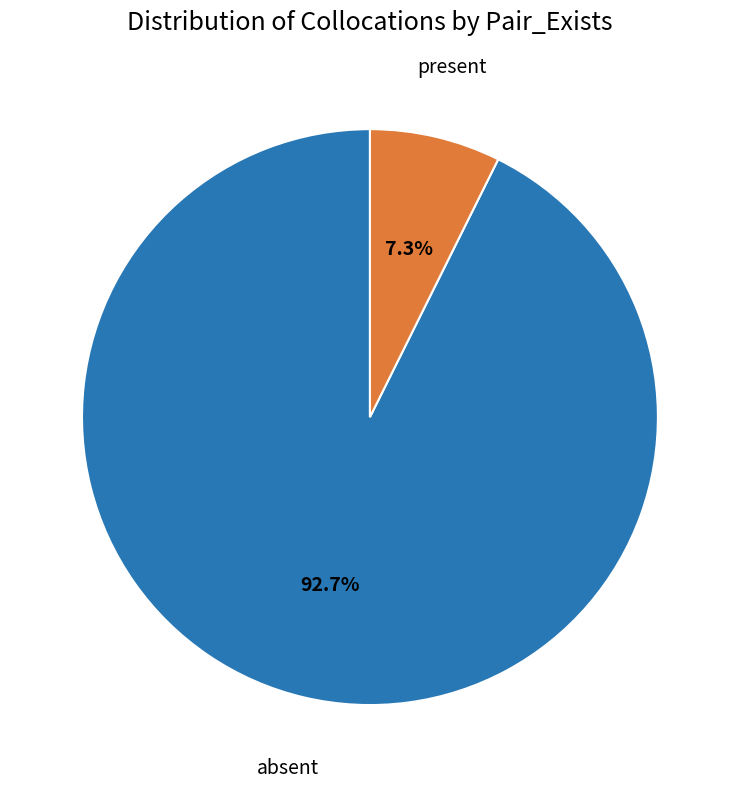

What is the ratio of the value at present to the value at absent?

0.1